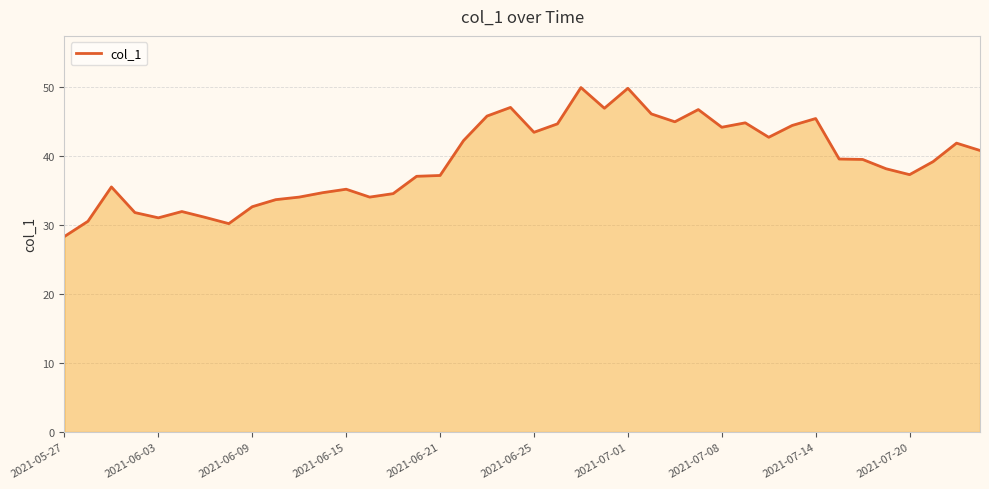

What is the difference between the maximum and minimum values?

21.6